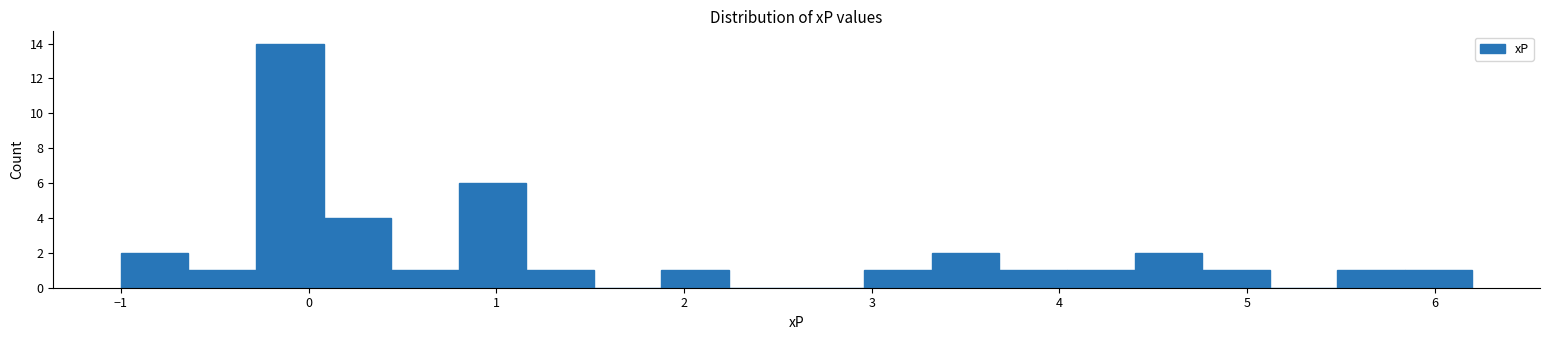

Read against the x-axis, roughly where is the centre of the tallest bar?

-0.1